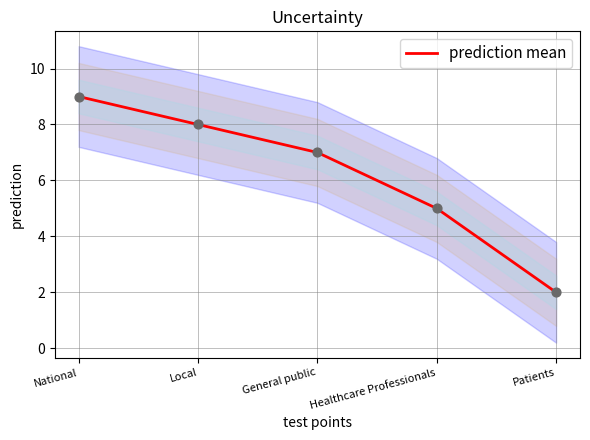

What is the ratio of the value at Patients to the value at Healthcare Professionals?

0.4